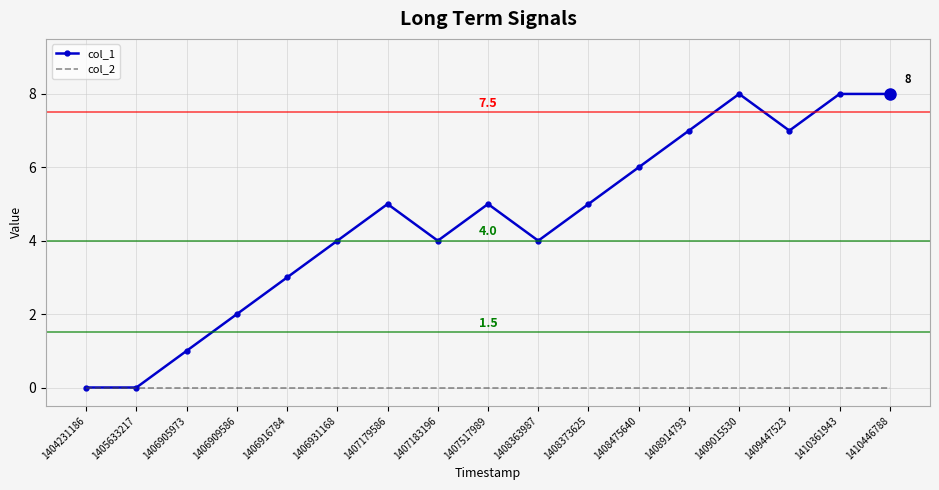

What are all the series names shown in the legend?

col_1, col_2